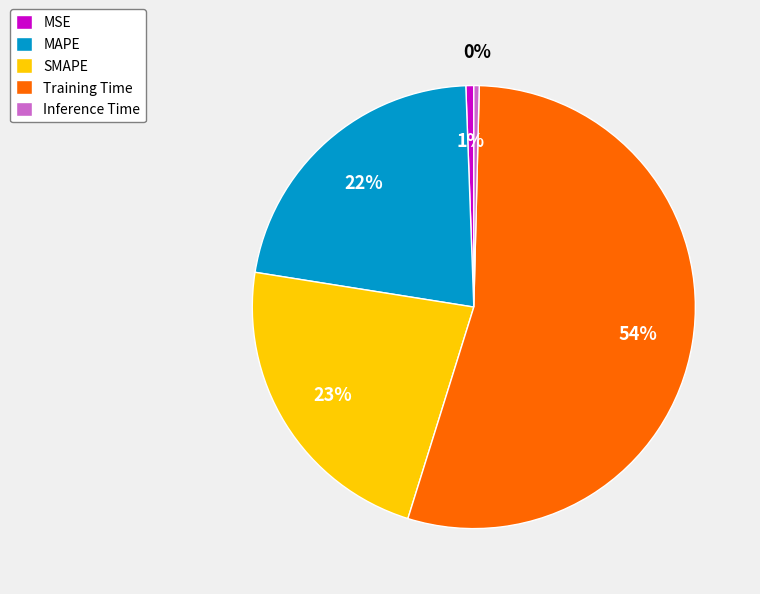

To the nearest percent, what is the difference between the largest and smallest slice percentages?

54%